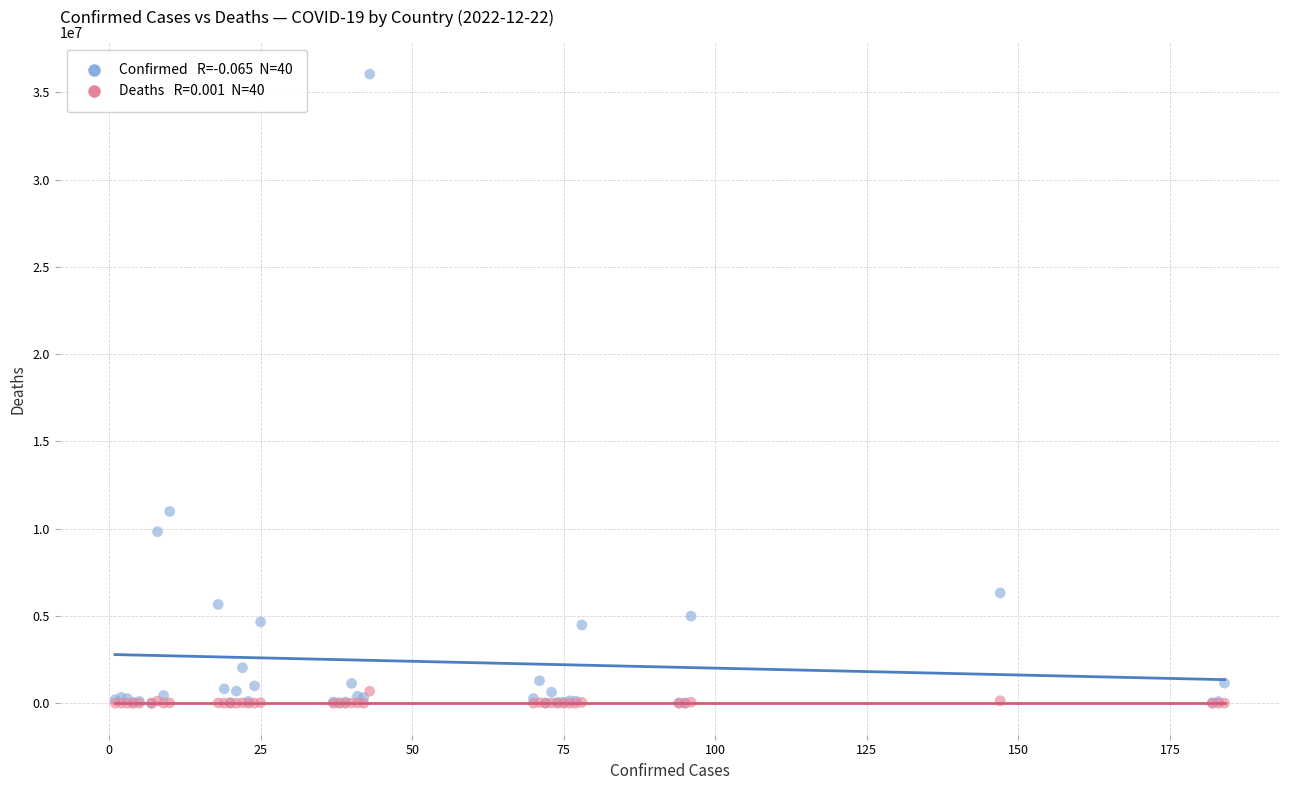

Across all series, what Y value is closest to 18022231?

10986958